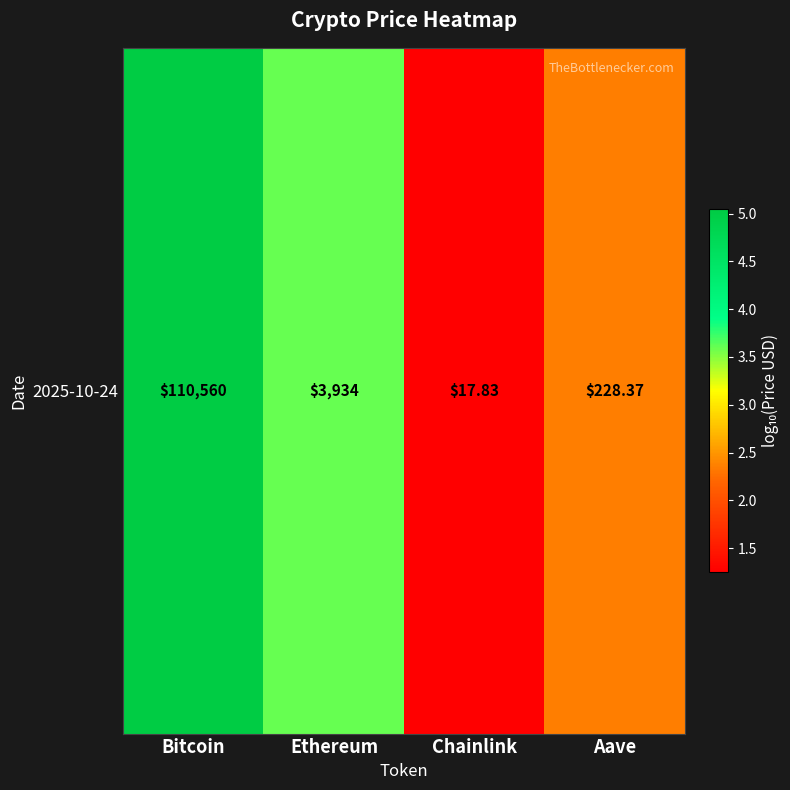

Reading left to right, what are all the values shown in this chart?

5.0	3.6	1.3	2.4